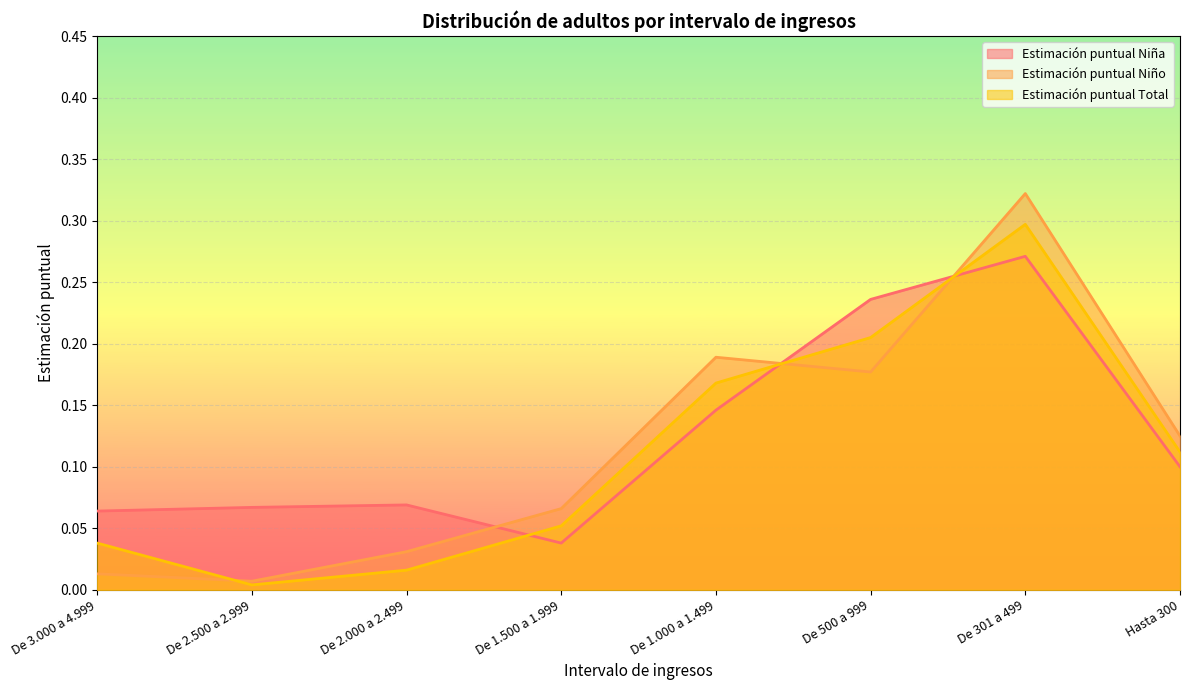

Which has a higher value, De 1.500 a 1.999 or De 2.000 a 2.499?

De 2.000 a 2.499